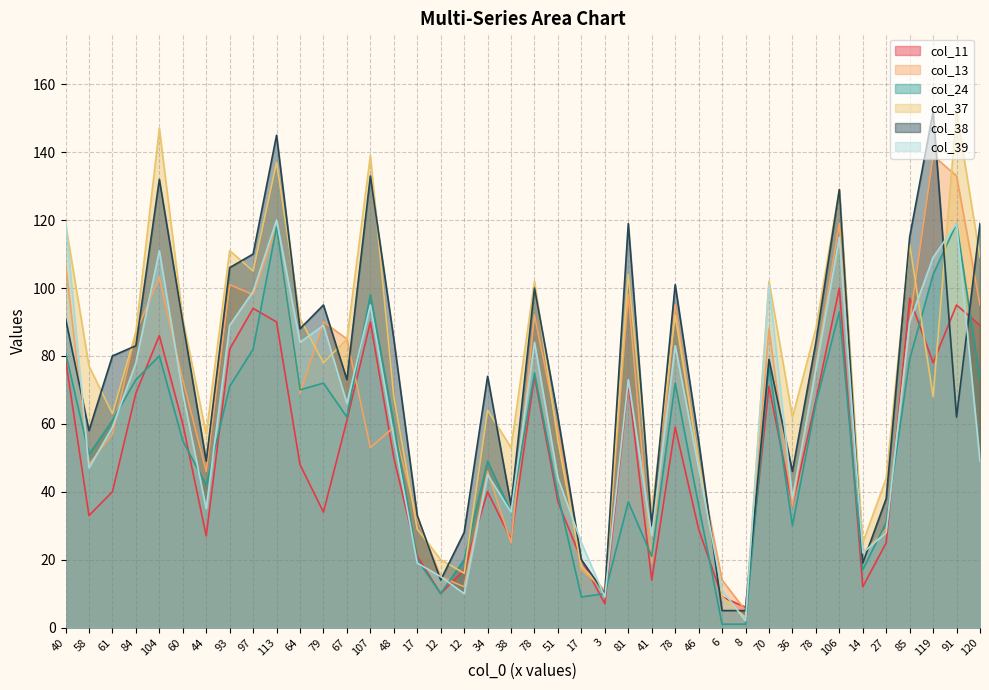

What is the sum of the col_11 values at 64 and 97?

142